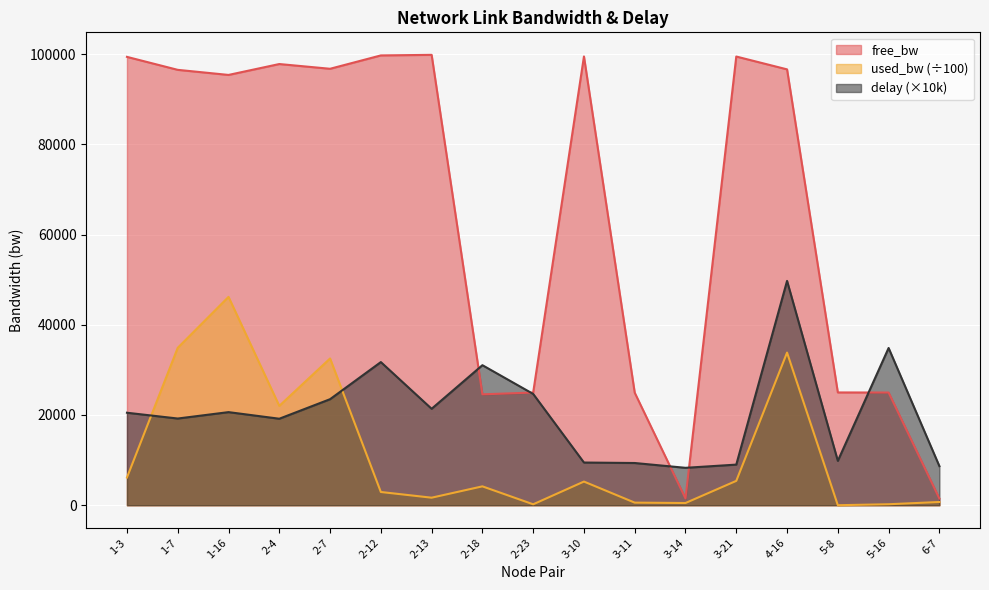

At which category does free_bw reach its first local valley?

1-16